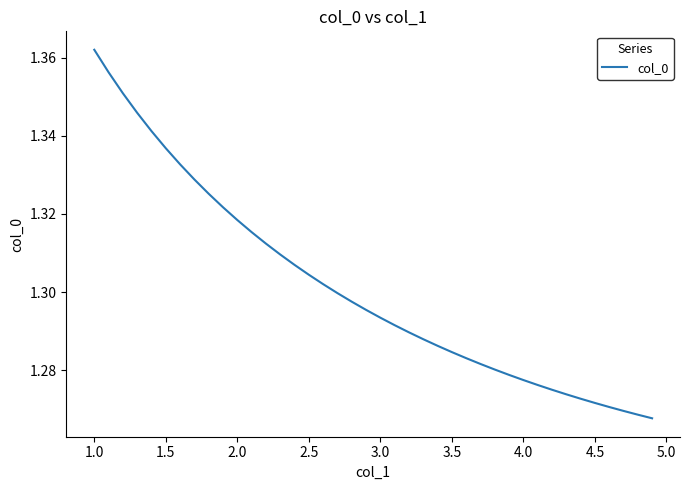

Which label corresponds to the largest value in the chart?

1.0